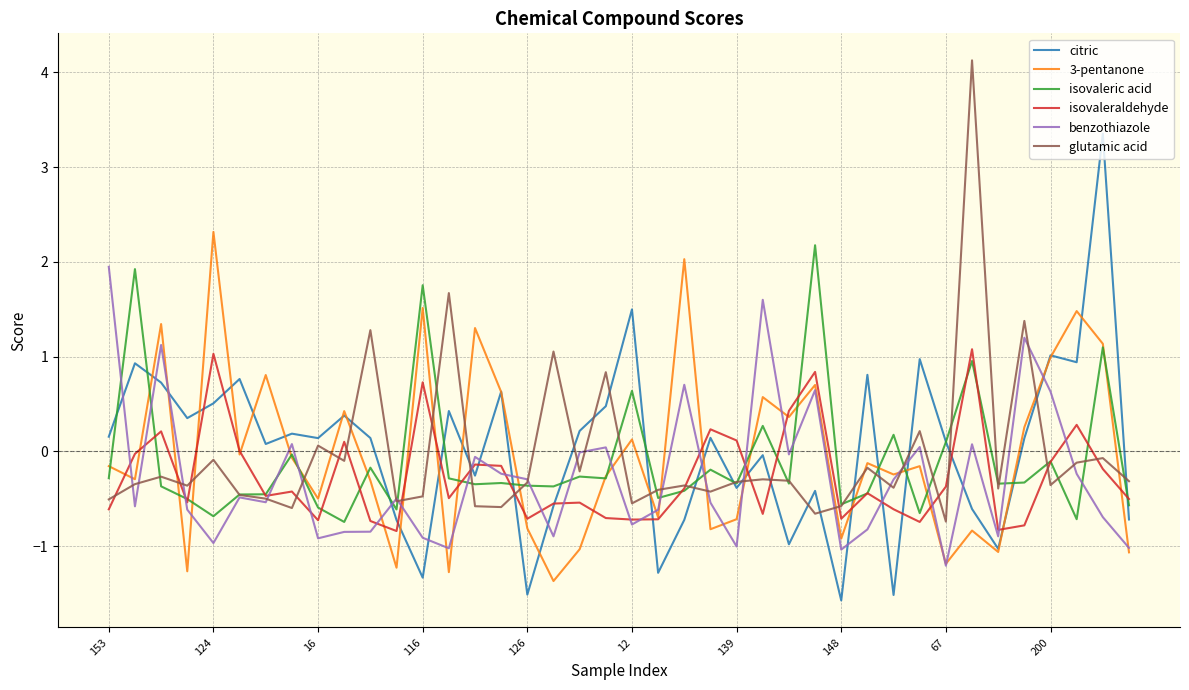

What is the maximum value for isovaleraldehyde?

1.1